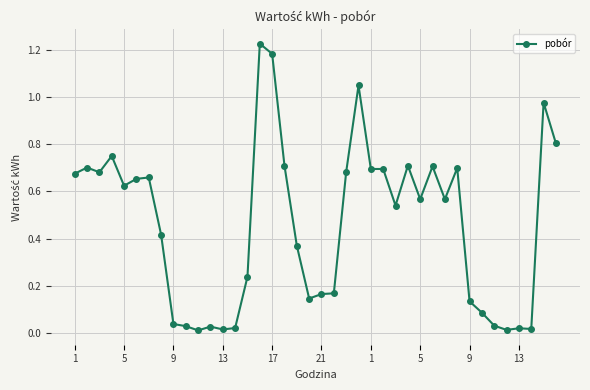

What is the sum of all values?

18.5